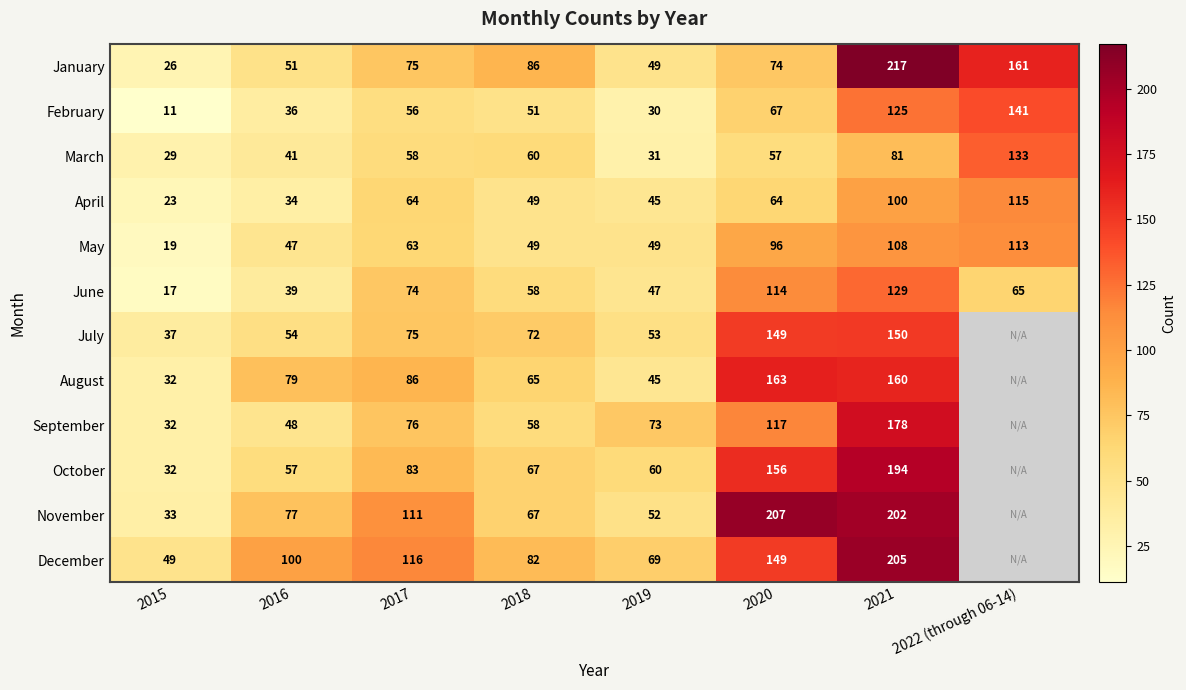

Which has a higher value, 2018 or 2019?

2018